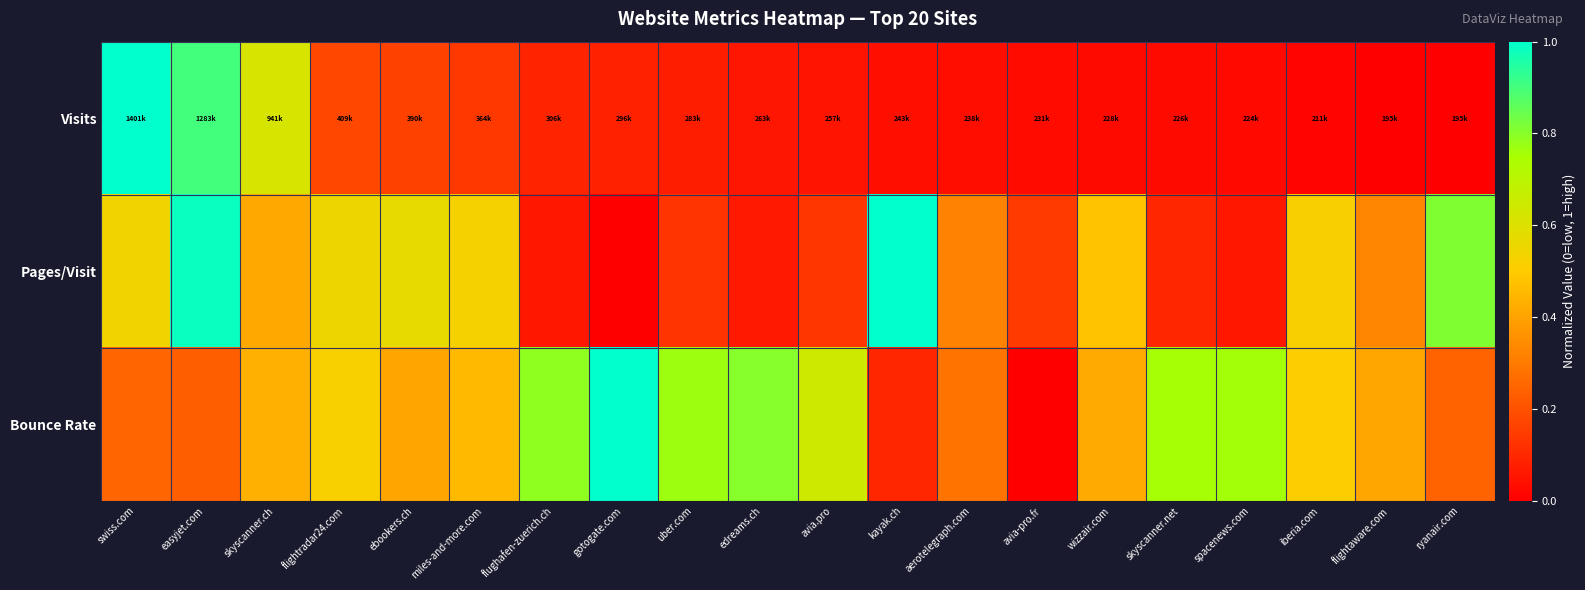

List the series in order of their overall mean, highest first.

Bounce Rate, Pages/Visit, Visits